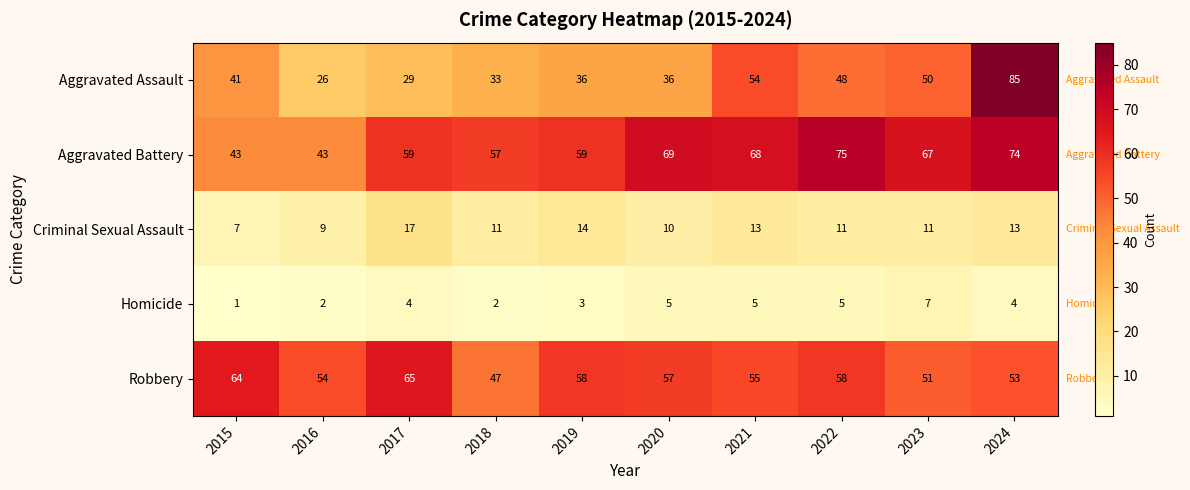

At which category is the sum across all series the highest?

2024